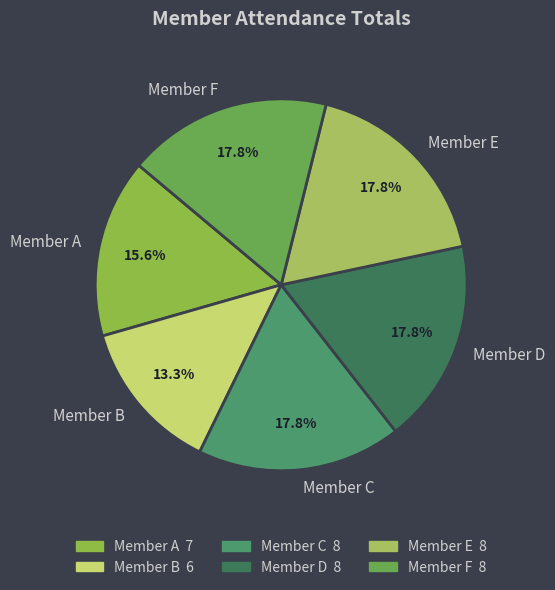

The Member C slice represents 18% of the pie. True or false?

True